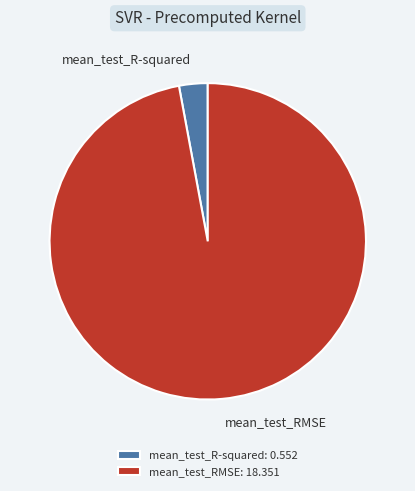

Is it true that mean_test_R-squared is 3% of the pie?

True